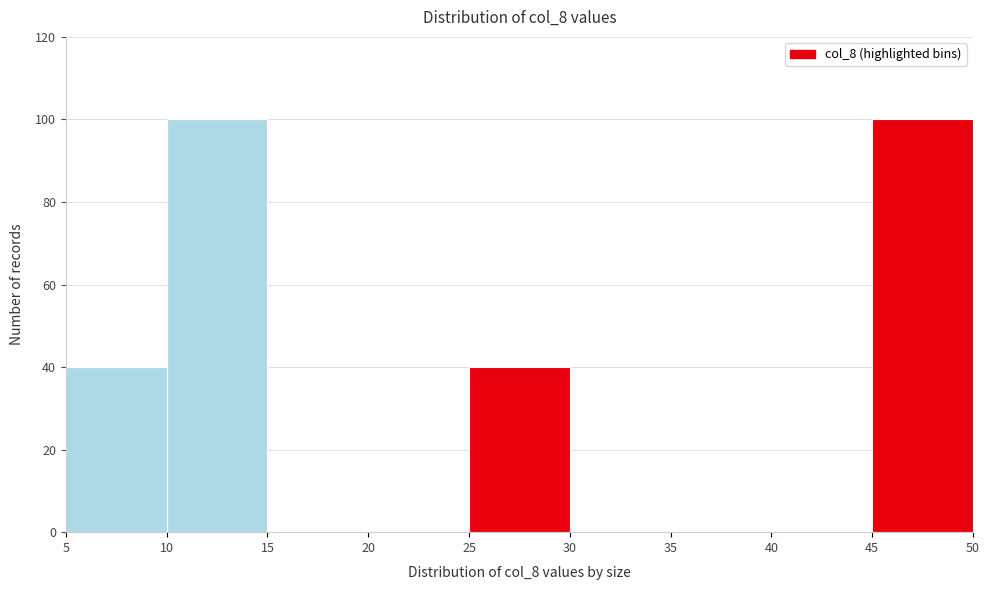

How tall is the bar that spans 5 to 10 on the x-axis? The values are not printed on the chart, so give them approximately, as read against the axis.

40